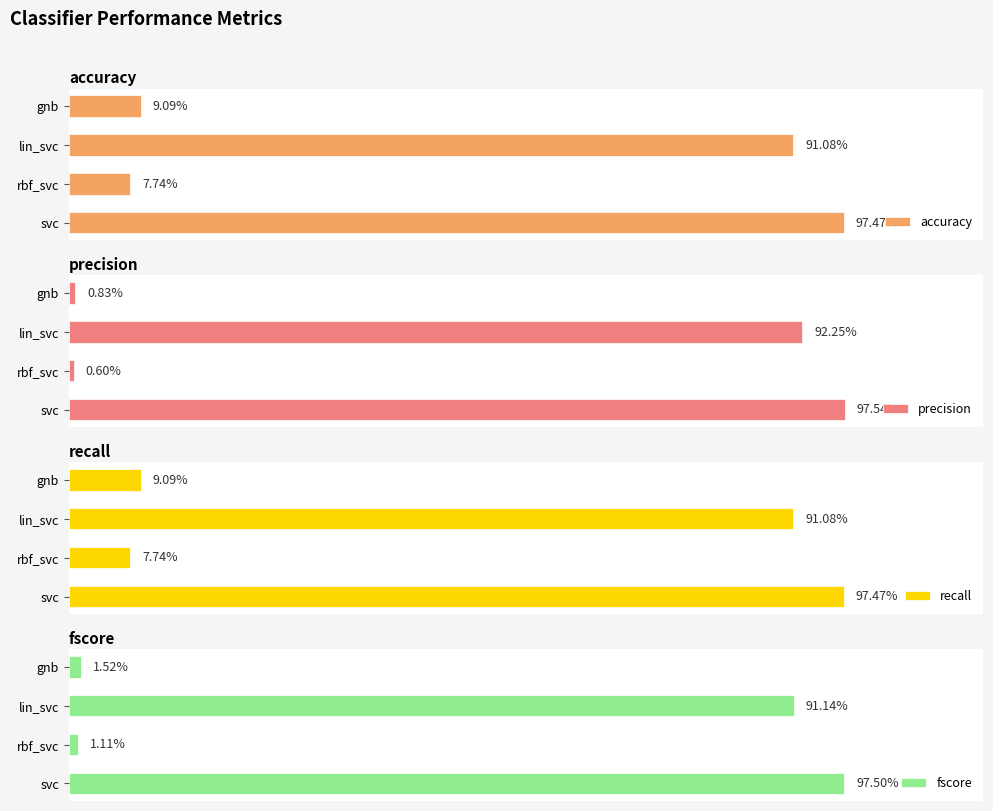

What is the average value of the accuracy series?

0.5